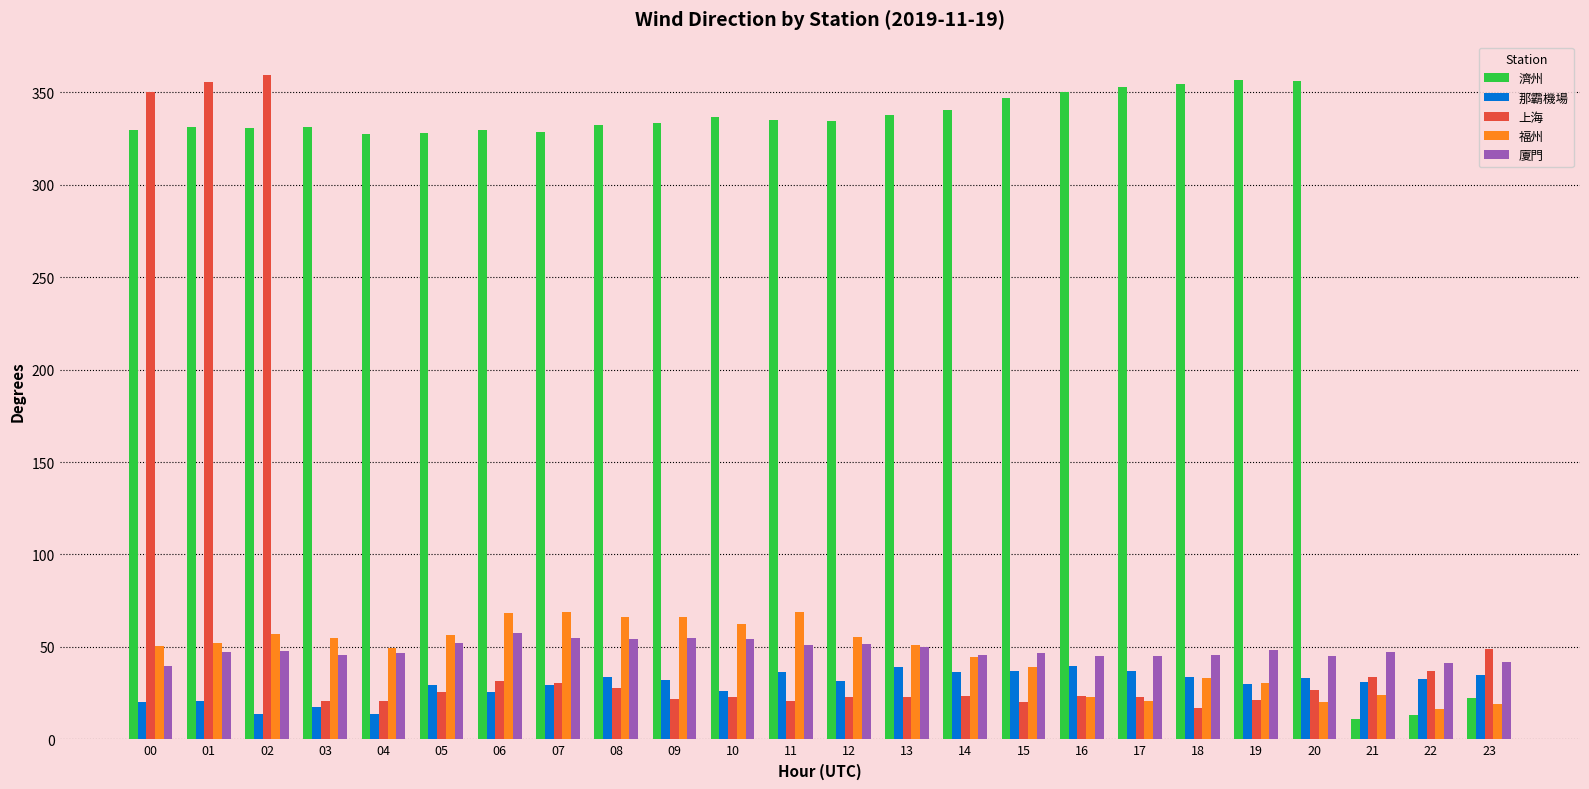

What is the greatest value displayed?

359.4